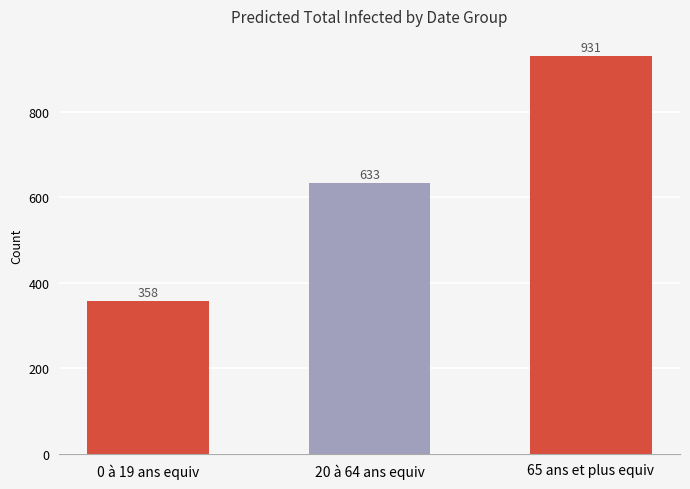

Rank the categories by value from highest to lowest.

65 ans et plus equiv, 20 à 64 ans equiv, 0 à 19 ans equiv